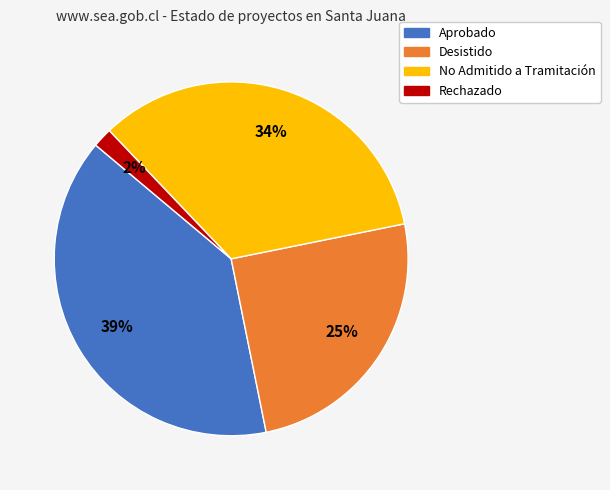

The No Admitido a Tramitación slice represents 23% of the pie. True or false?

False